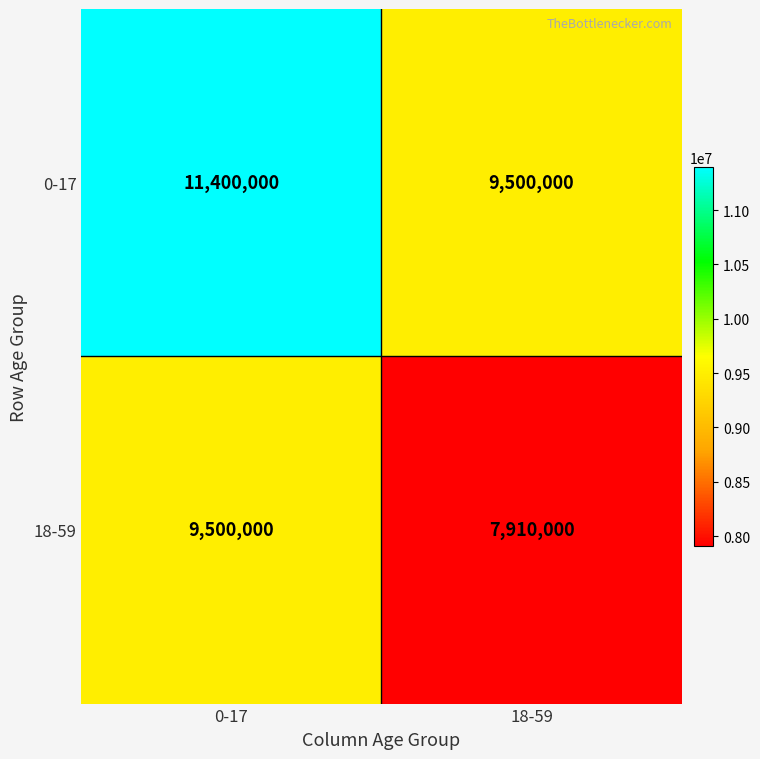

How many series are shown in this chart?

2